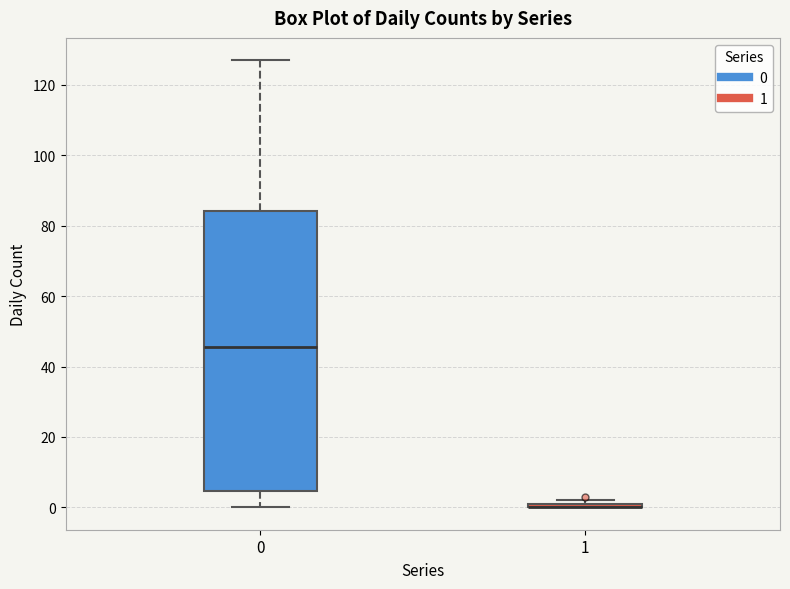

Which box is the tallest, from its lower edge to its upper edge?

0